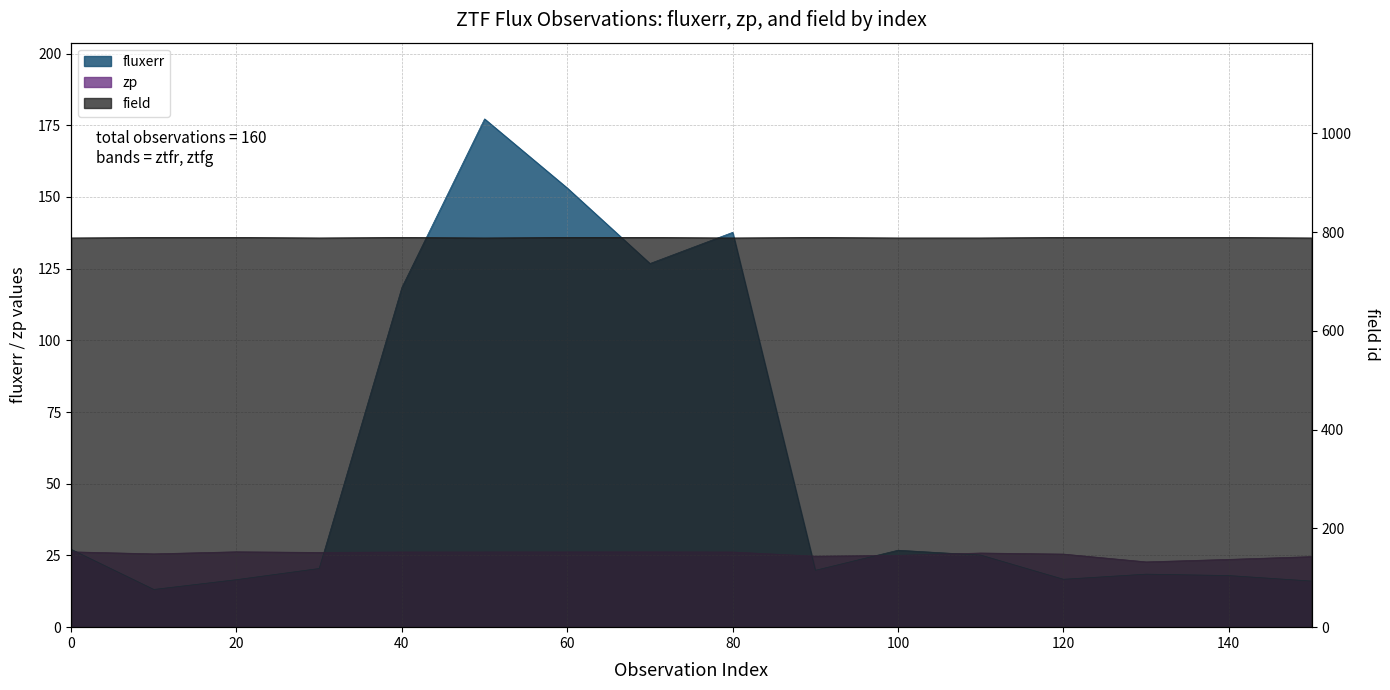

What is the value of the fluxerr point at the 5th from the left?

118.5